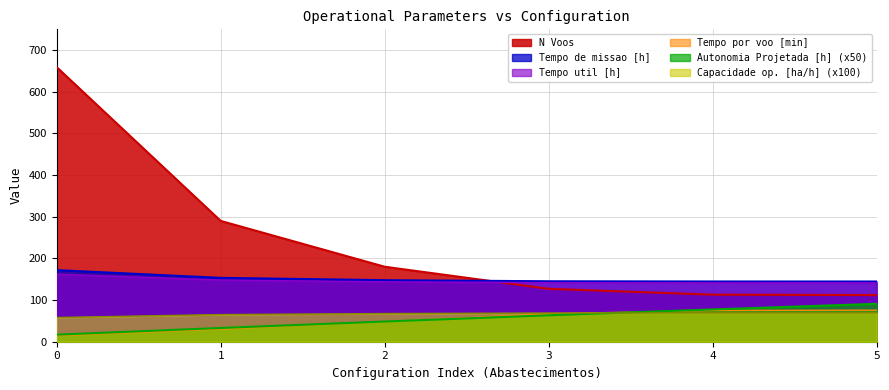

What is the difference between the highest and lowest values at 5?

75.4